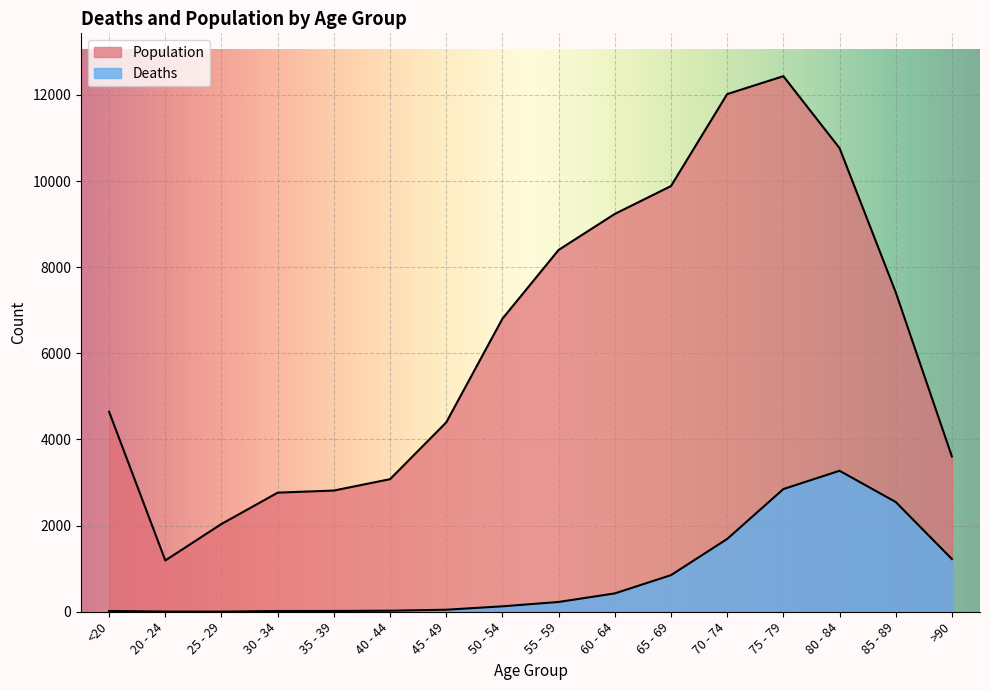

Does the chart display data point markers on the line(s)?

No